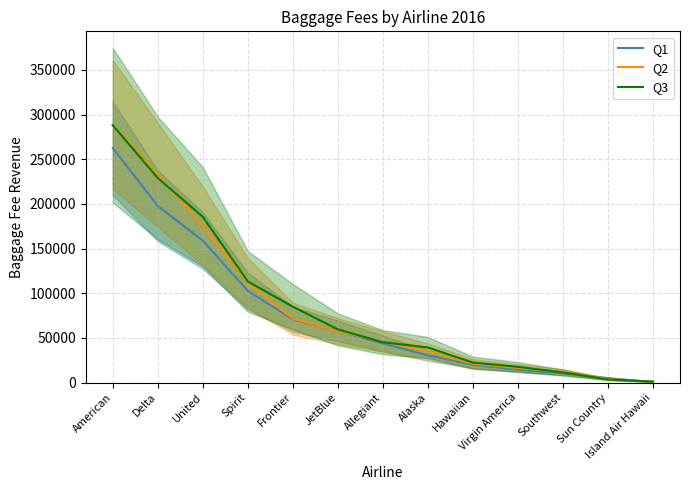

Reading left to right, transcribe all the data shown in this chart.

Q1: American=262464.1	Delta=197690.0	United=158948.8	Spirit=102618.1	Frontier=70755.2	JetBlue=57853.1	Allegiant=43758.7	Alaska=30484.0	Hawaiian=19804.2	Virgin America=14334.0	Southwest=10253.0	Sun Country=4949.2	Island Air Hawaii=611.0
Q2: American=288836.0	Delta=232461.0	United=175460.0	Spirit=111638.0	Frontier=71578.0	JetBlue=57625.0	Allegiant=45934.0	Alaska=35022.0	Hawaiian=20994.0	Virgin America=16415.0	Southwest=11993.0	Sun Country=4078.0	Island Air Hawaii=822.0
Q3: American=288124.4	Delta=228971.0	United=185608.8	Spirit=113217.2	Frontier=84962.2	JetBlue=59547.8	Allegiant=45167.9	Alaska=39297.0	Hawaiian=22332.1	Virgin America=17651.3	Southwest=11346.0	Sun Country=3499.0	Island Air Hawaii=1081.0